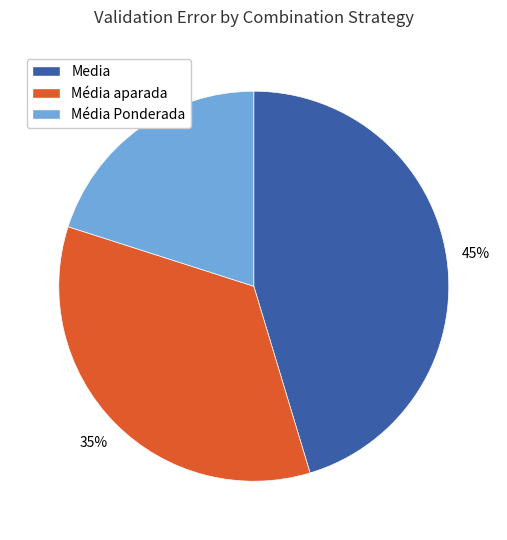

The Media slice represents 45% of the pie. True or false?

True